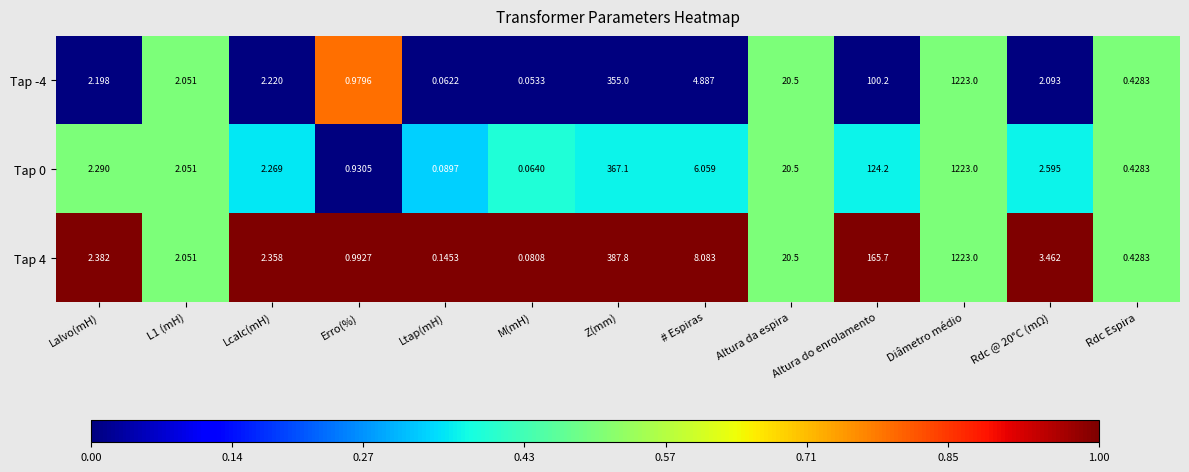

At which category is the sum across all series the highest?

Diâmetro médio